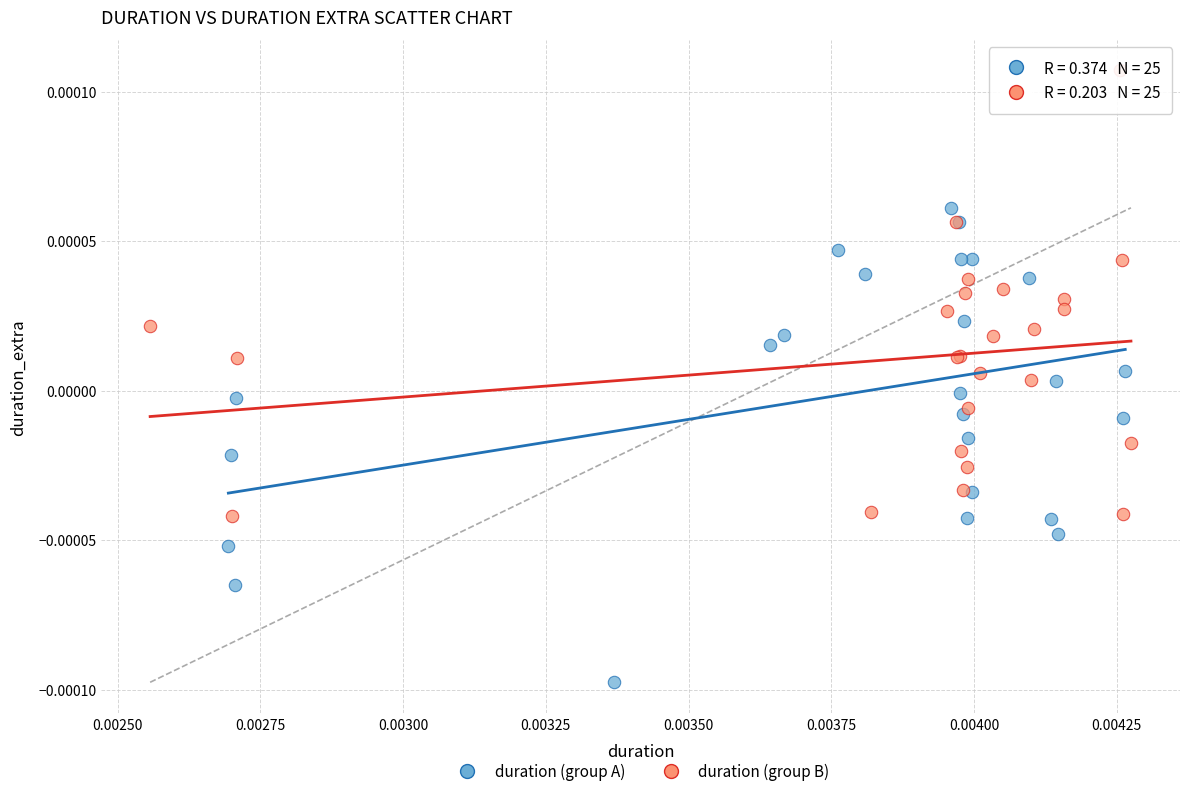

Which series reaches the minimum Y coordinate?

duration (group A)